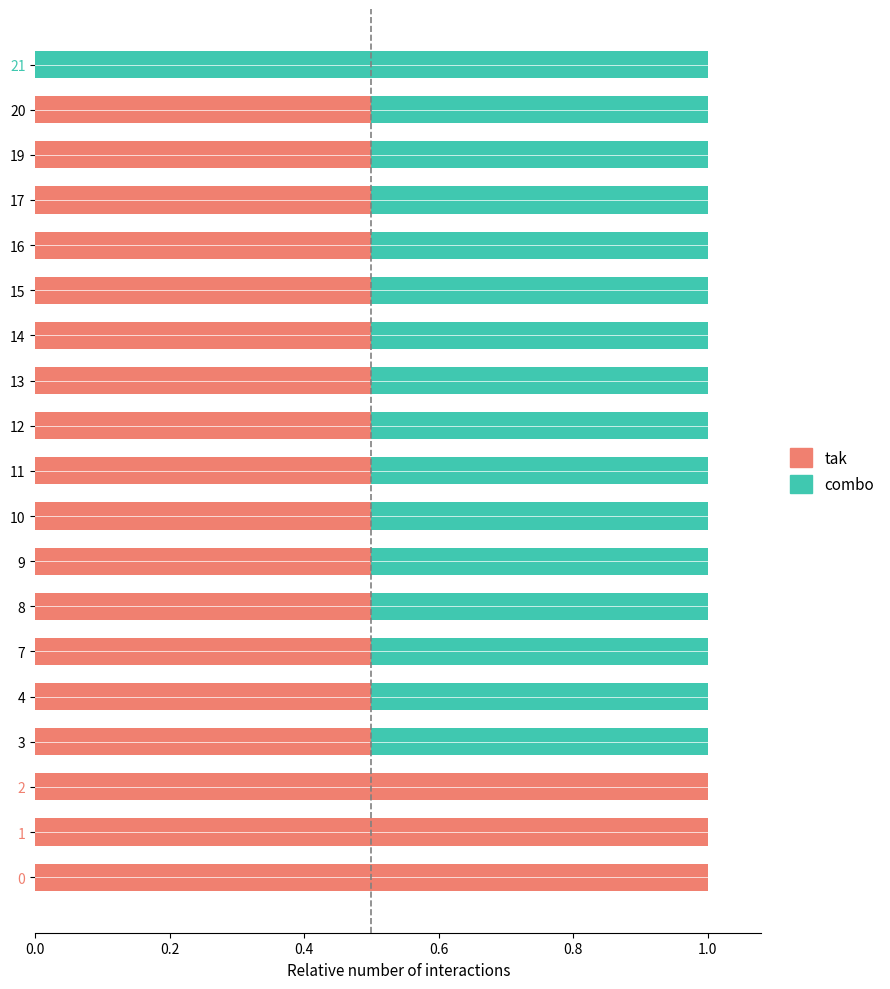

What is the sum of the tak values at 11 and 20?

1.0